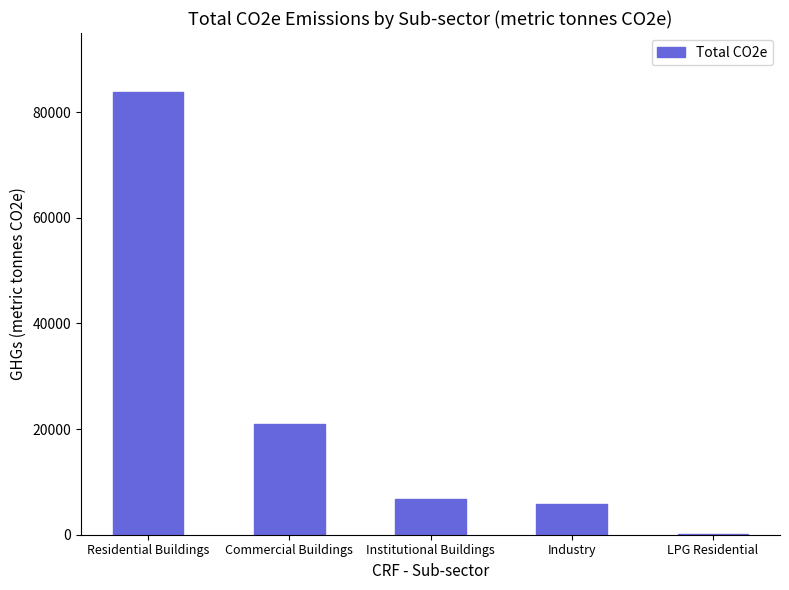

What is the difference between the values at Residential Buildings and Institutional Buildings?

77003.0